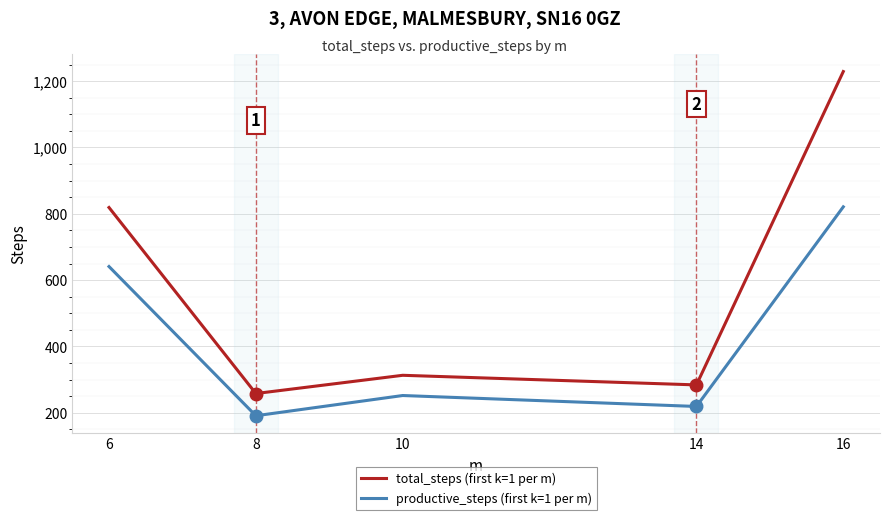

Rank the series at 6 from lowest to highest value.

productive_steps (first k=1 per m), total_steps (first k=1 per m)